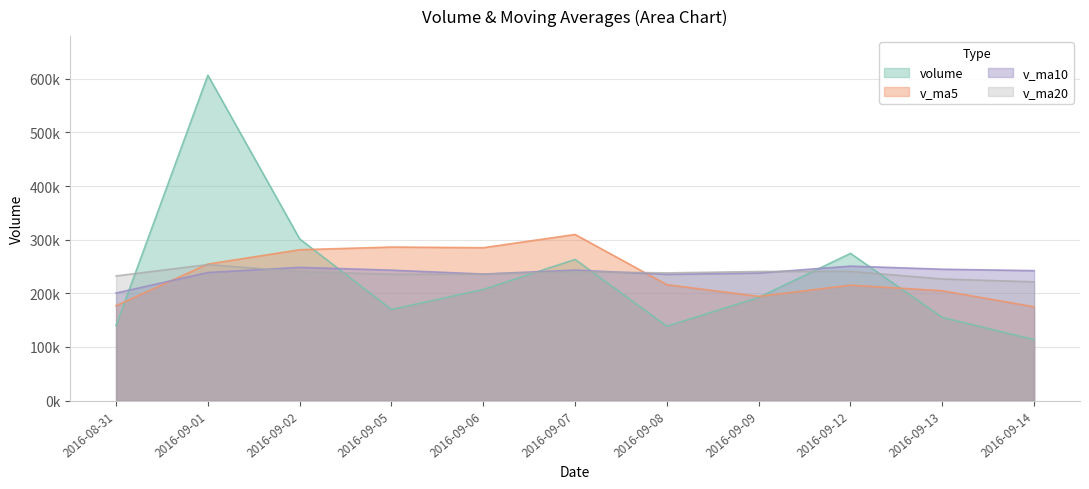

True or false: v_ma10 has a value of 248432.7 at 2016-09-02.

True